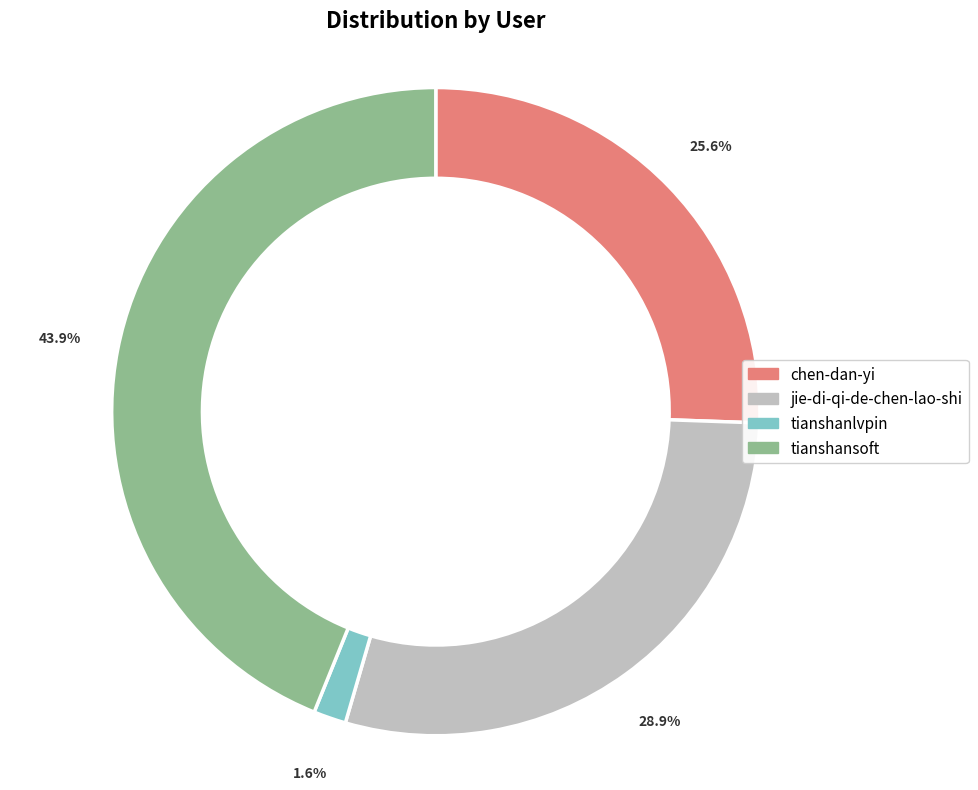

To the nearest percent, what is the average slice percentage?

25%